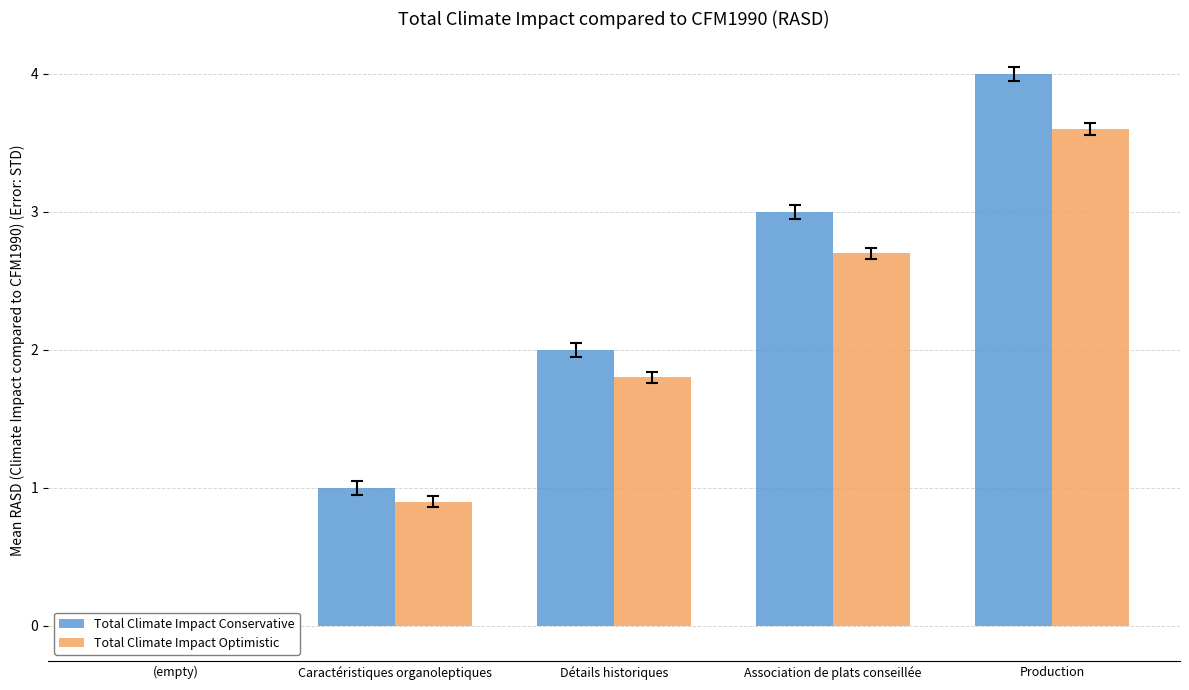

What is the total value across all series at Production?

7.6